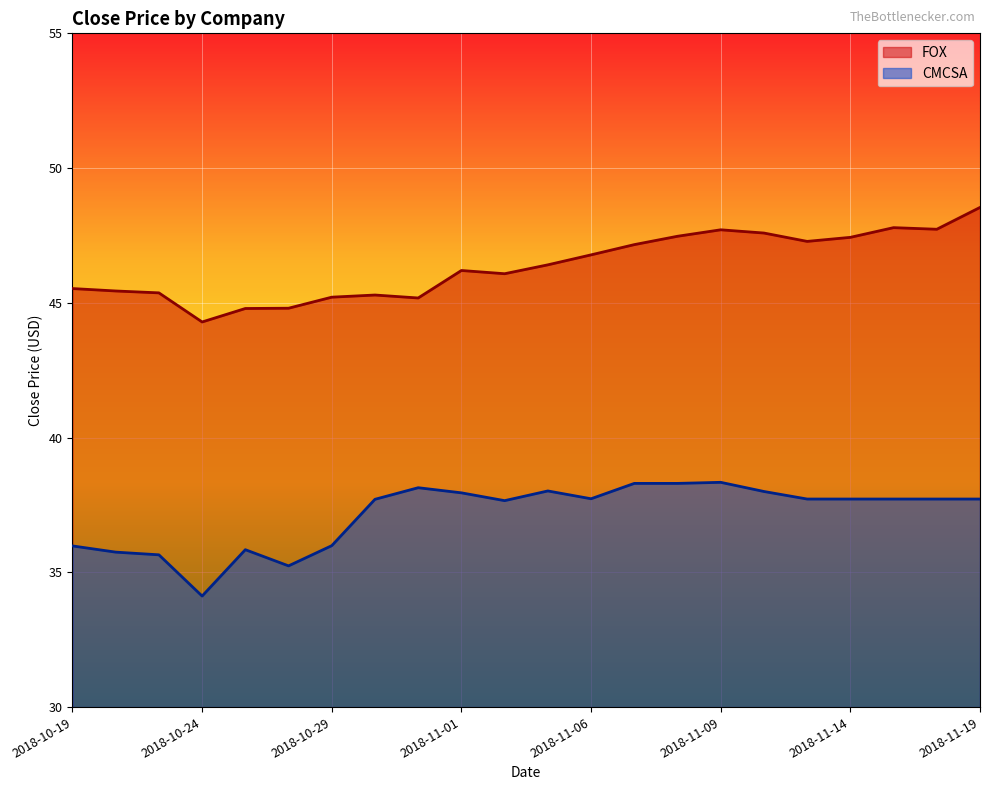

What is the label of the 8th point from the right?

2018-11-08